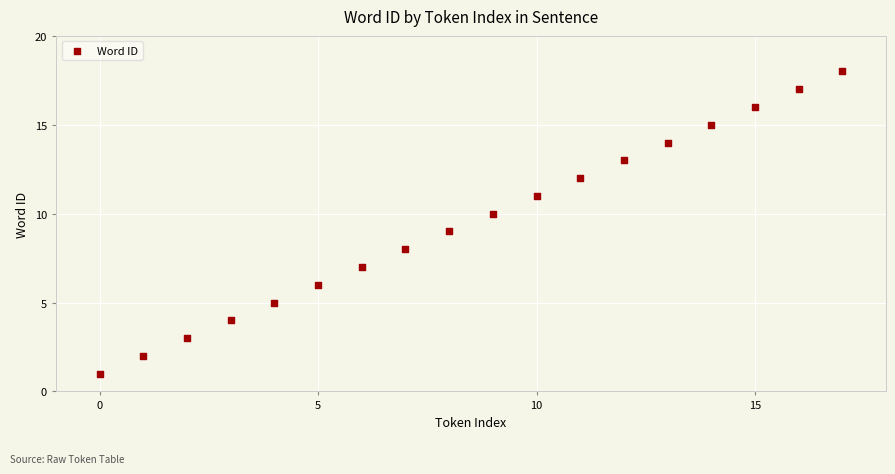

What is the range of Y values (max minus min)?

17